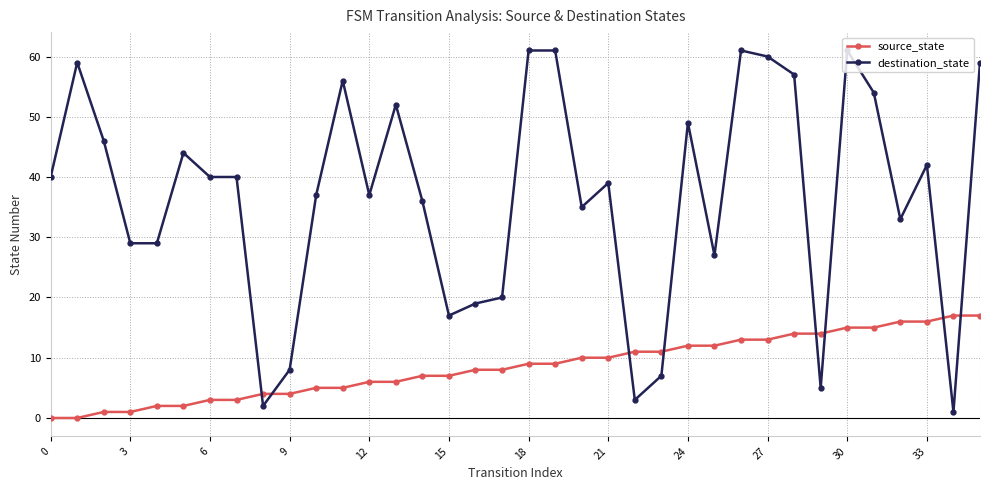

Rank the series by their maximum value, from highest to lowest.

destination_state, source_state